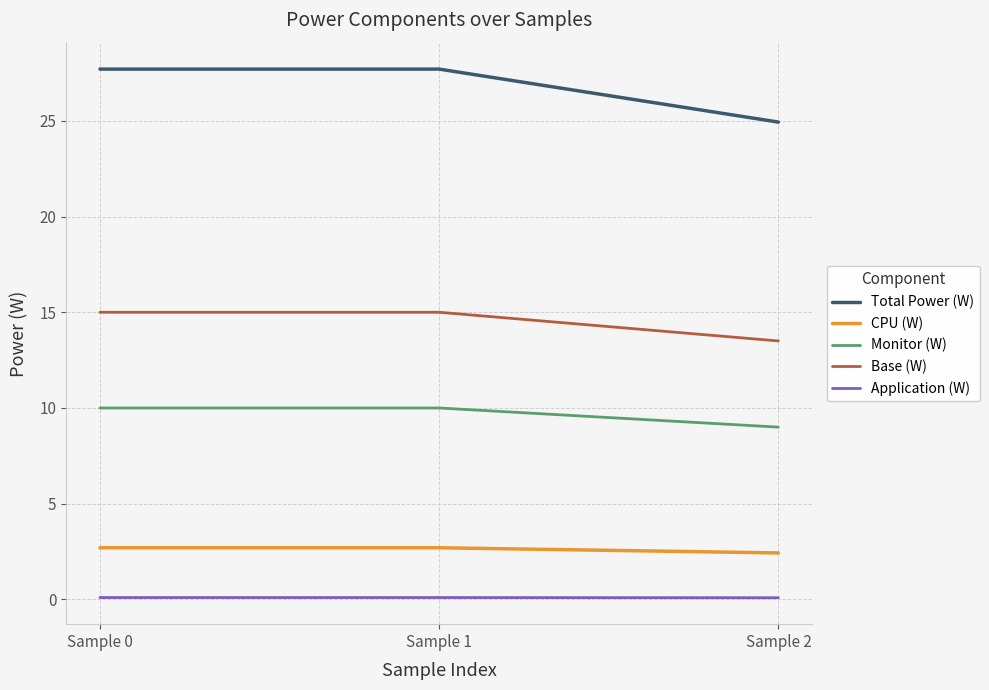

Which series has the largest range (max minus min)?

Total Power (W)